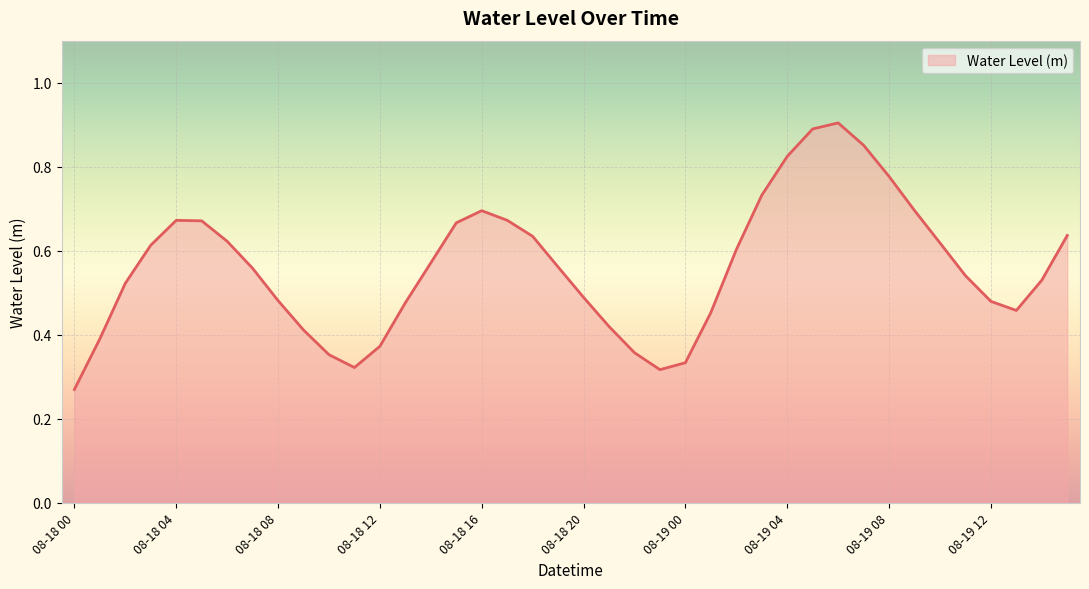

Does the chart have visible grid lines?

Yes